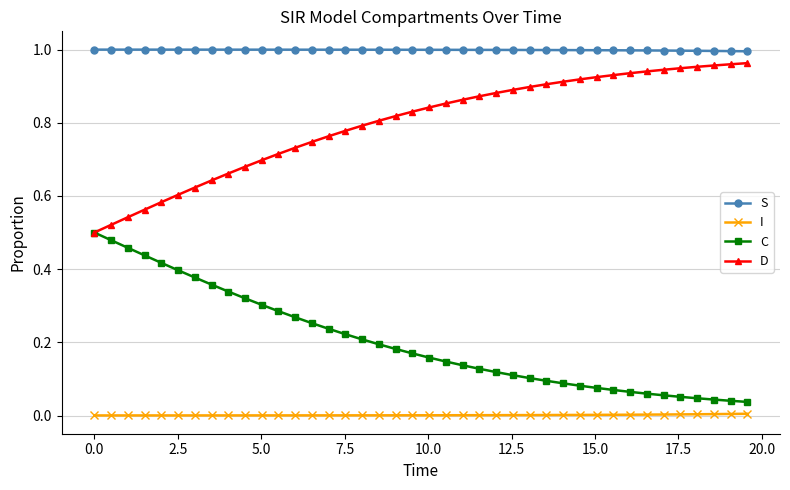

List the series in order of their overall mean, highest first.

S, D, C, I